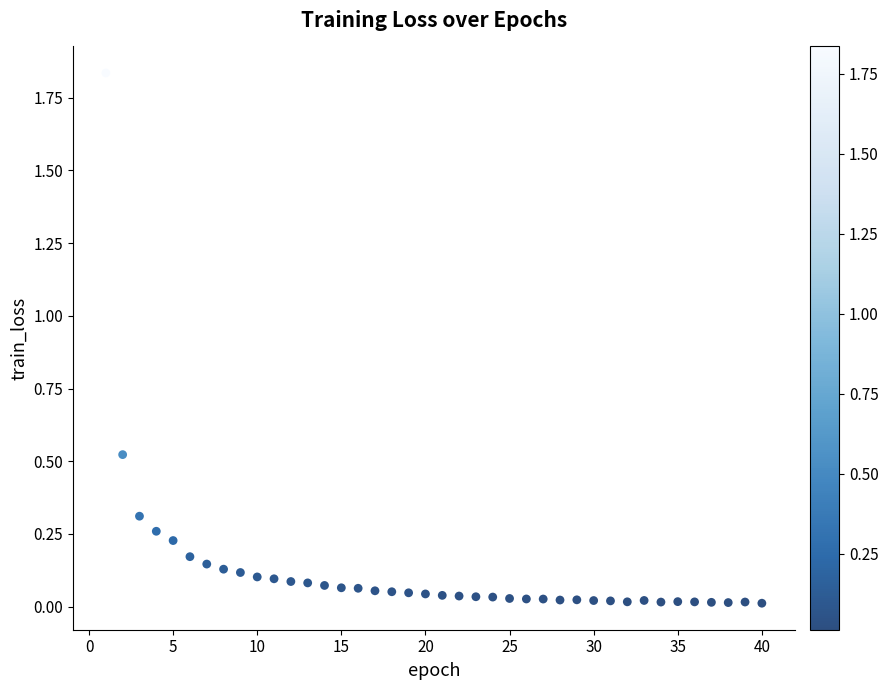

What is the range of X values (max minus min)?

39.0